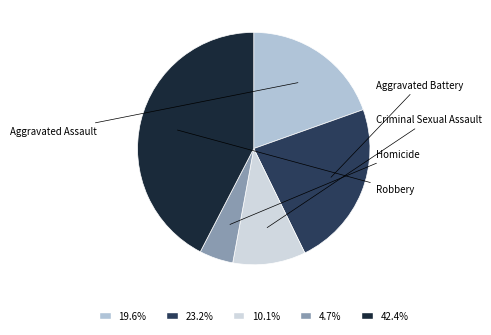

Which category has the smallest portion of the pie?

Homicide